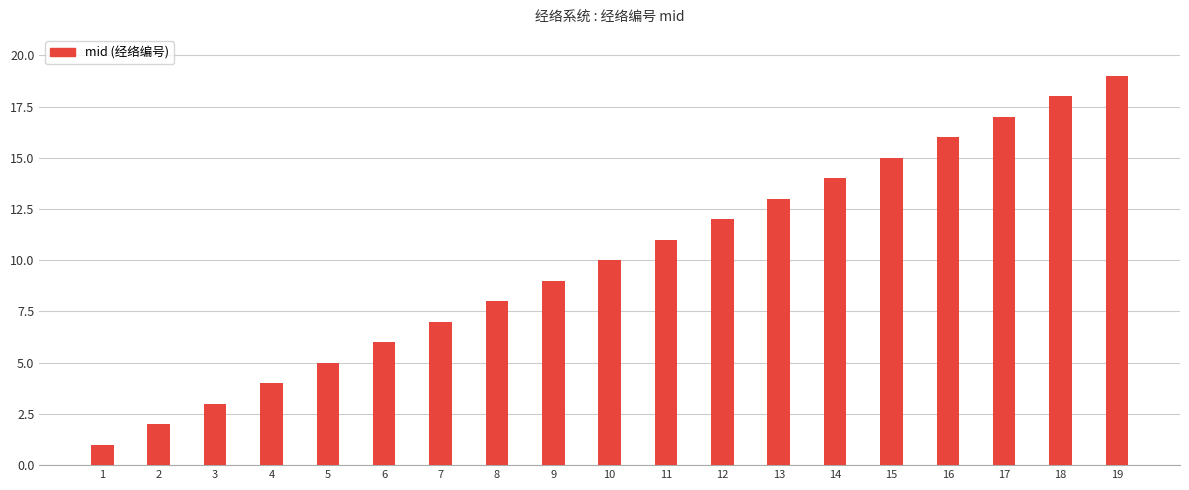

What value does the data have at 6, to the nearest 10?

10